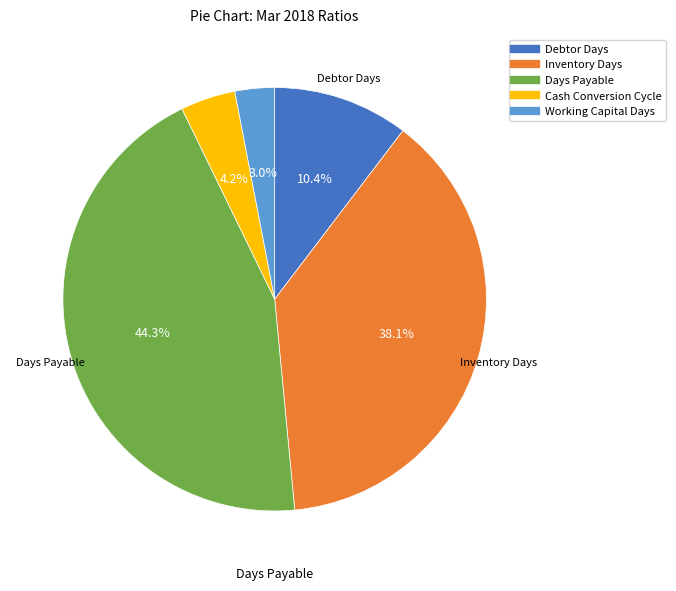

Combined, do Inventory Days and Days Payable account for over 50%?

Yes